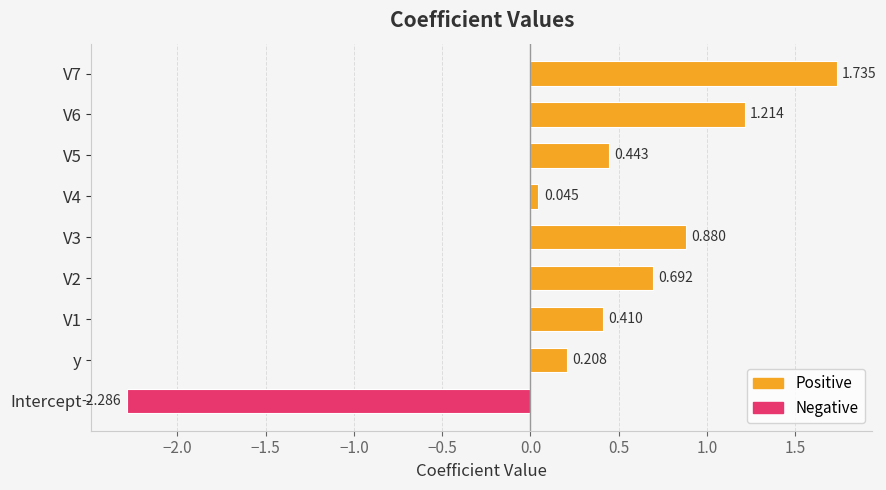

Which category has the lowest value across all series?

Intercept